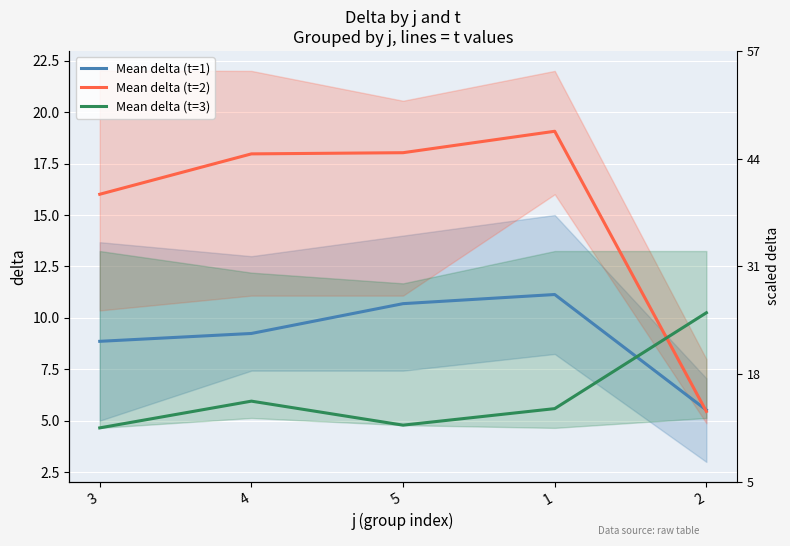

What is the label of the 3rd point from the right?

5